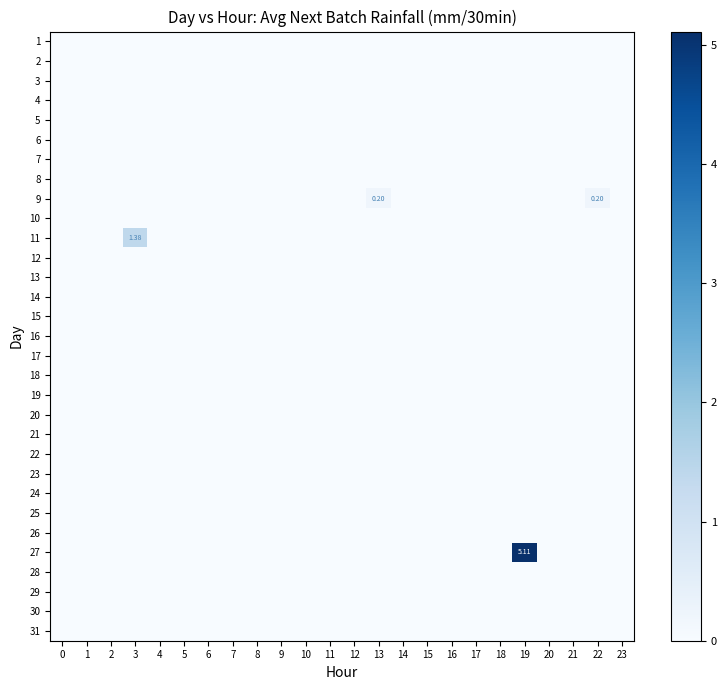

True or false: 24 has a value of 0.0 at 20.

True